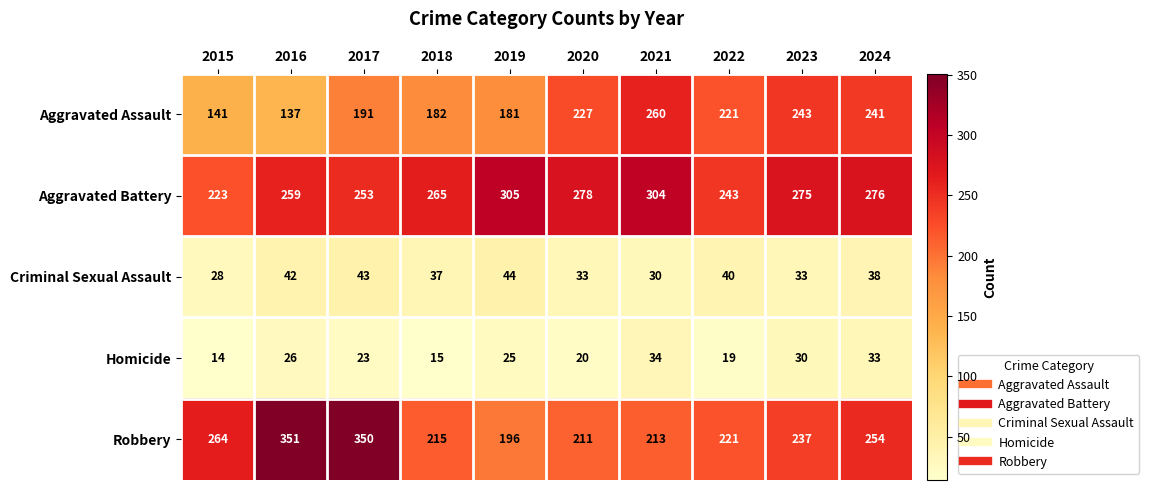

Which category has the lowest value in the Aggravated Assault series?

2016